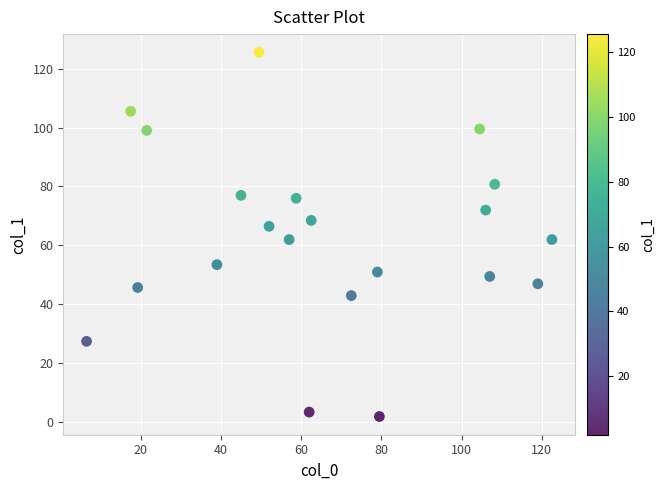

What is the range of X values (max minus min)?

116.0